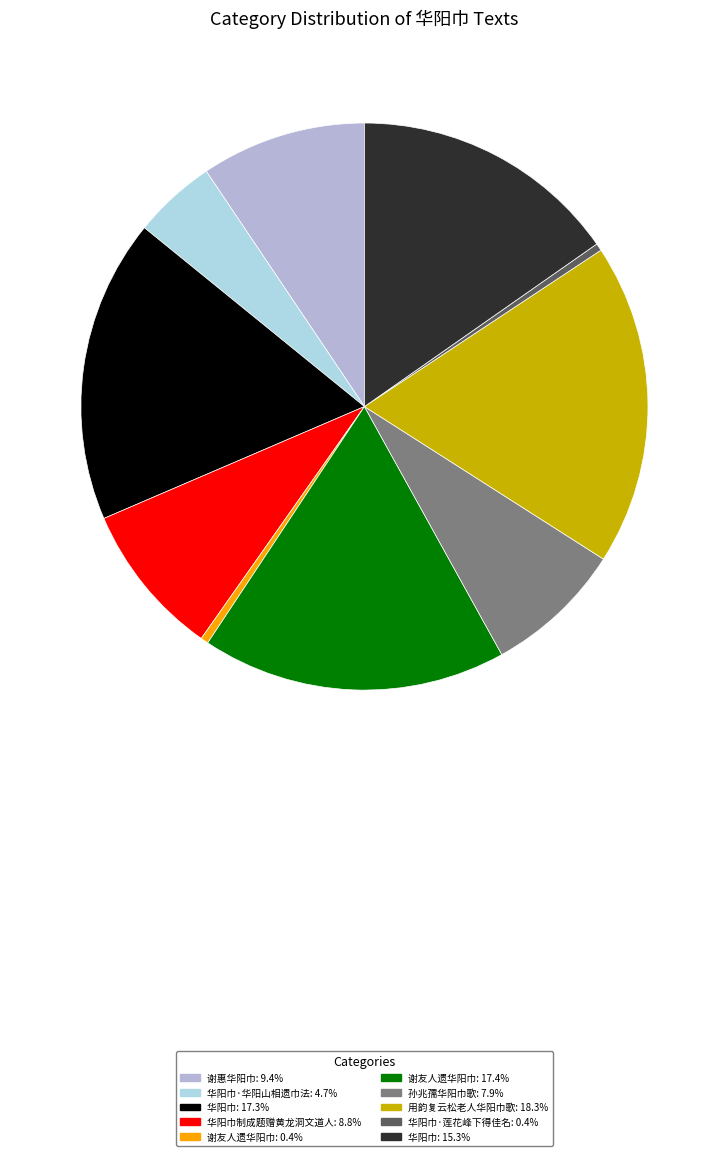

Which slice is the smallest?

华阳巾·莲花峰下得佳名